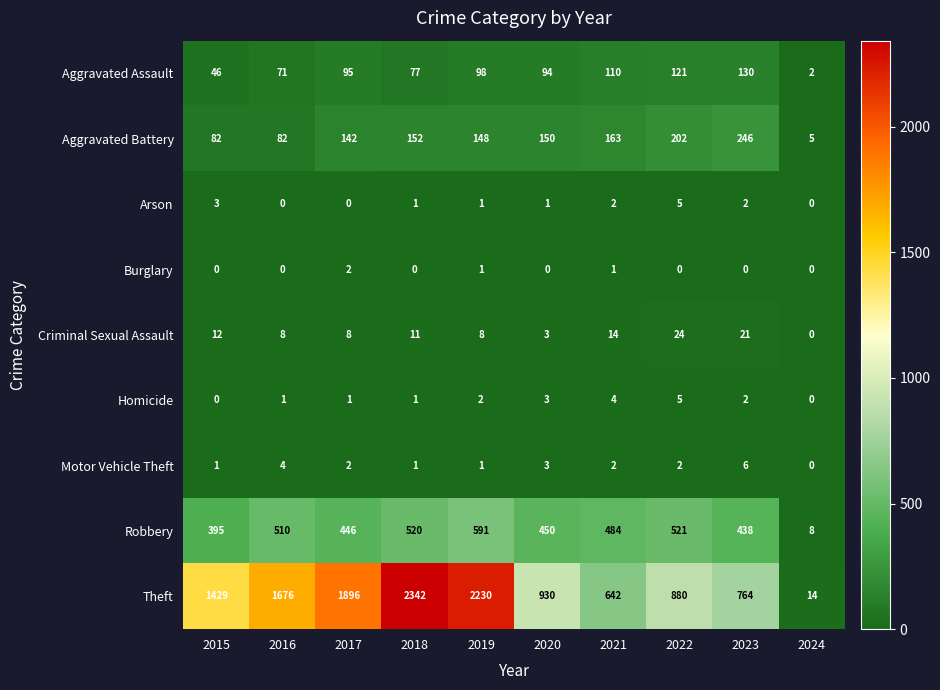

What is the approximate value of Aggravated Assault at 2015, to the nearest 10?

50